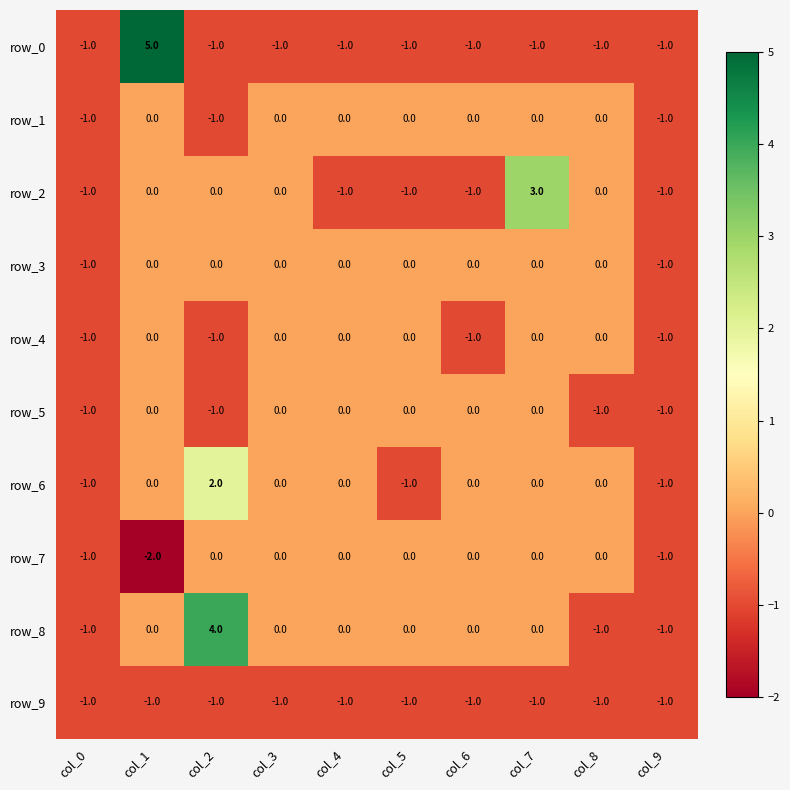

What is the difference between the highest and lowest values at col_7?

4